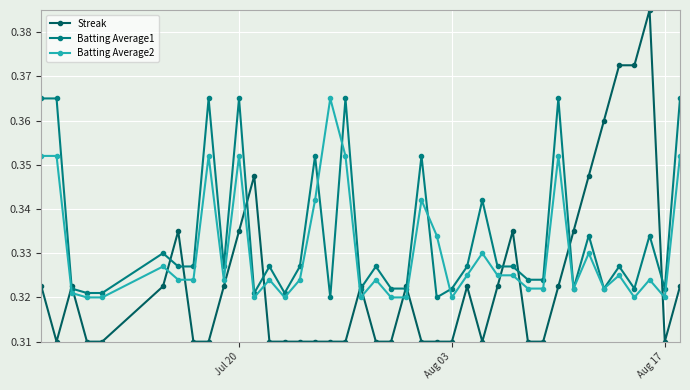

Which series ends up on top after the final intersection of Streak and Batting Average2?

Batting Average2